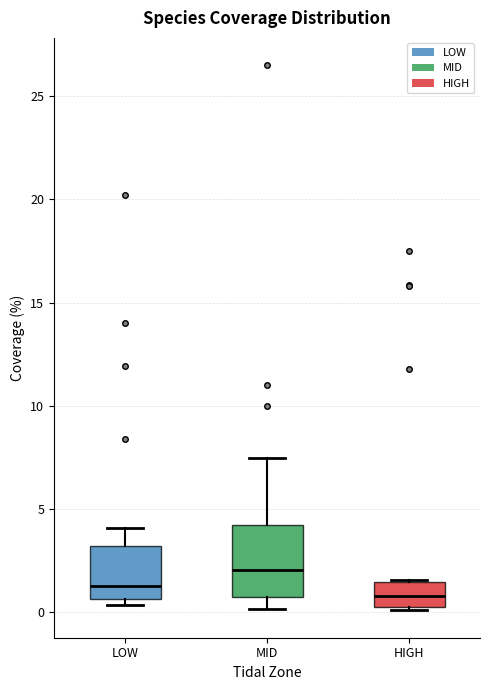

Reading left to right, transcribe this box plot: for each box, give where its median line is, the range the box spans, and where its two whiskers end, as read against the y-axis. The values are not printed on the chart, so give them approximately, as read against the axis.

LOW: median 1.0, box 0.5 to 3.0, whiskers 0.5 (just below the box's lower edge) to 4.0
MID: median 2.0, box 0.5 to 4.0, whiskers 0.0 to 7.5
HIGH: median 1.0, box 0.0 to 1.5, whiskers 0.0 to 1.5